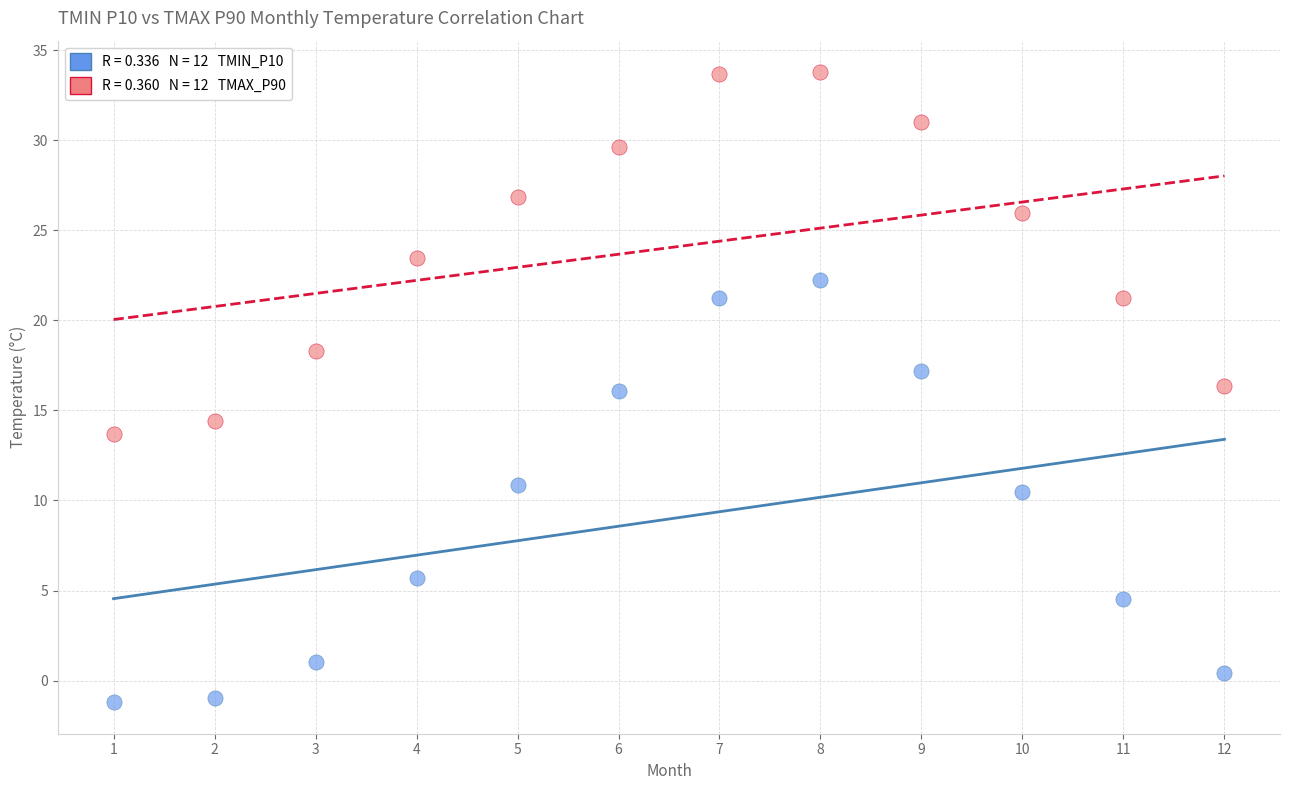

Across all data points, what is the range of Y values (max minus min)?

35.0